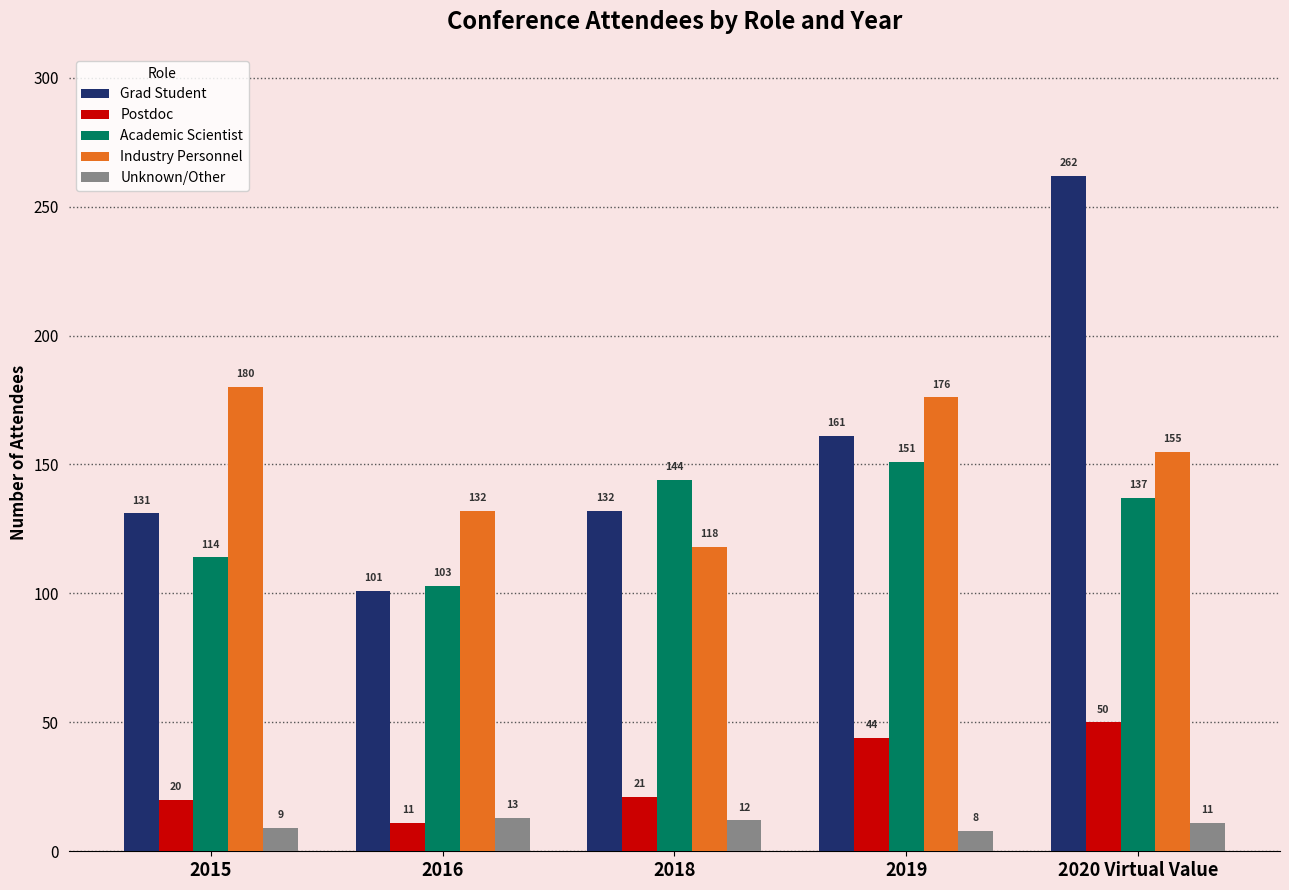

Reading right to left, what are all the values shown in this chart?

Grad Student: 262	161	132	101	131
Postdoc: 50	44	21	11	20
Academic Scientist: 137	151	144	103	114
Industry Personnel: 155	176	118	132	180
Unknown/Other: 11	8	12	13	9